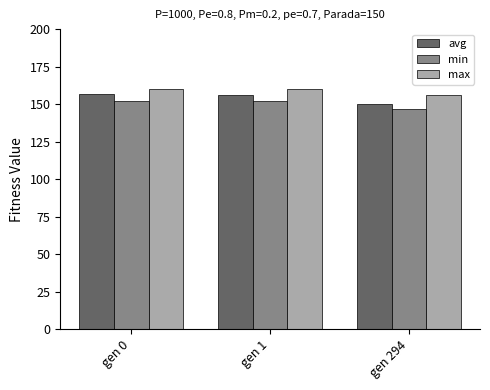

What is the spread (max minus min) of values at gen 1?

7.7